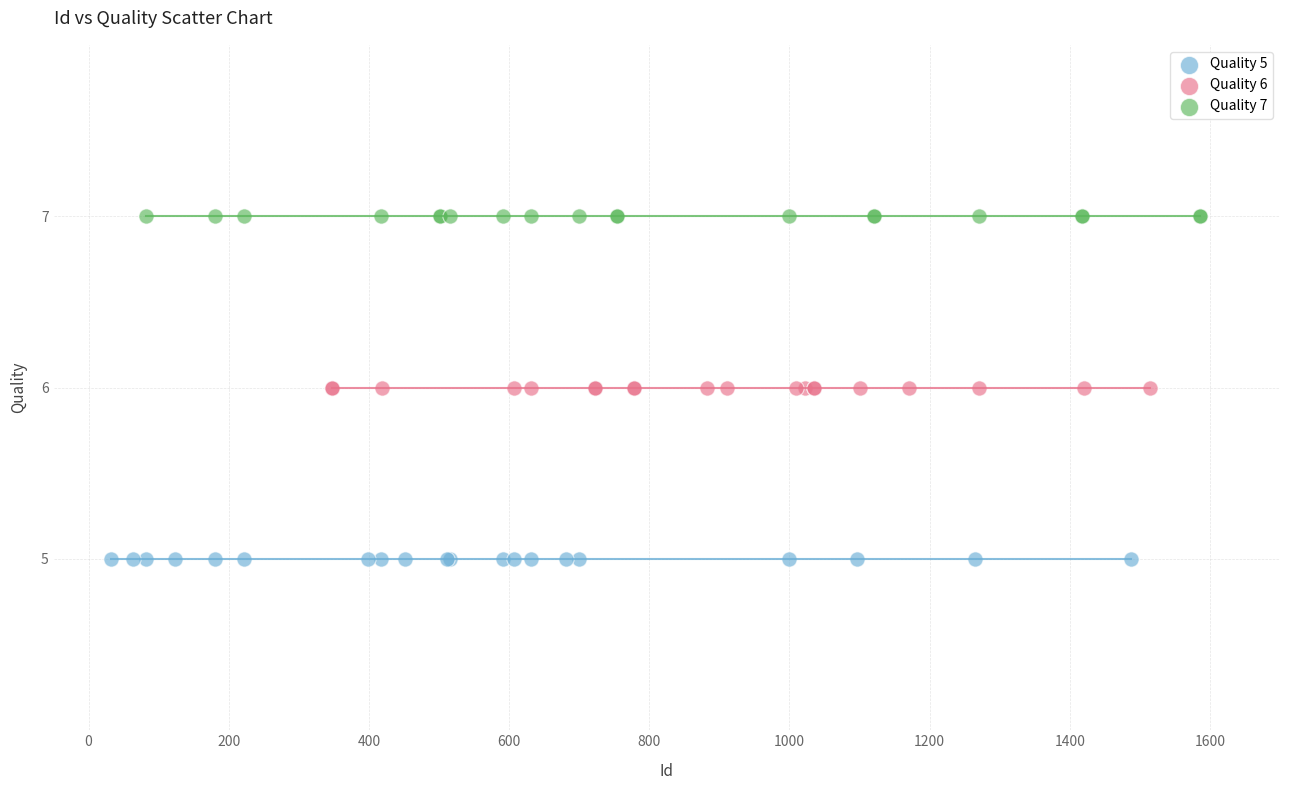

Which series contains the highest Y value?

Quality 7